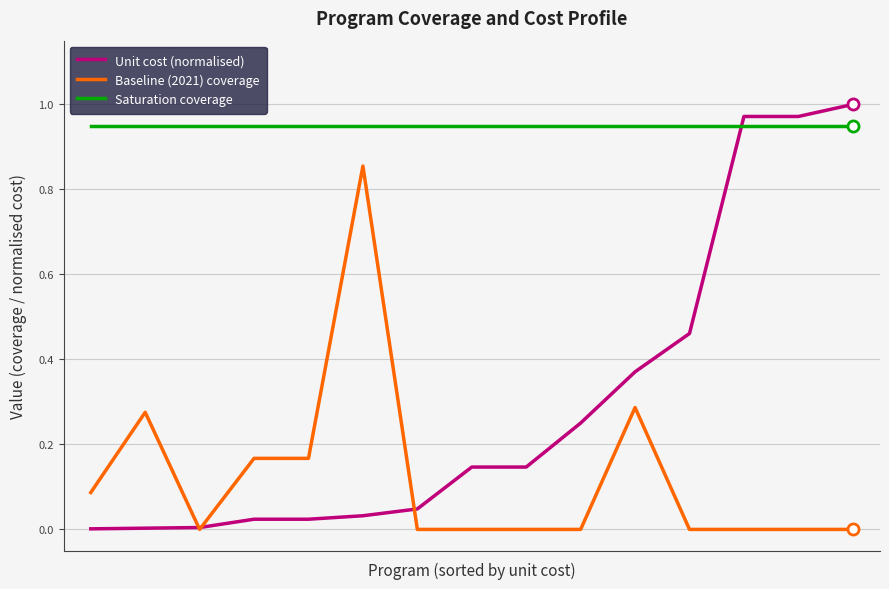

What are all the series names shown in the legend?

Unit cost (normalised), Baseline (2021) coverage, Saturation coverage